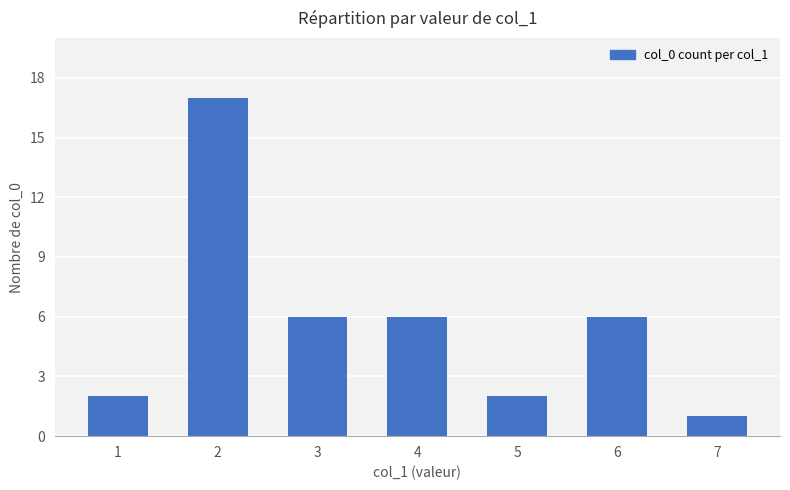

Approximately how many times larger is the value at 2 compared to 7?

17.0